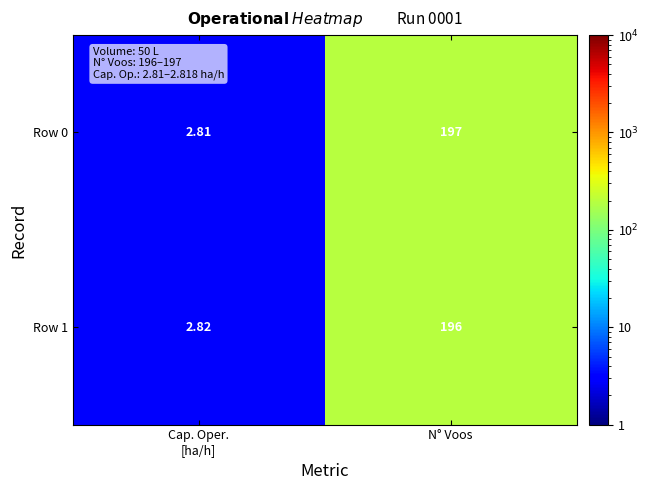

At which category is the sum across all series the highest?

N° Voos